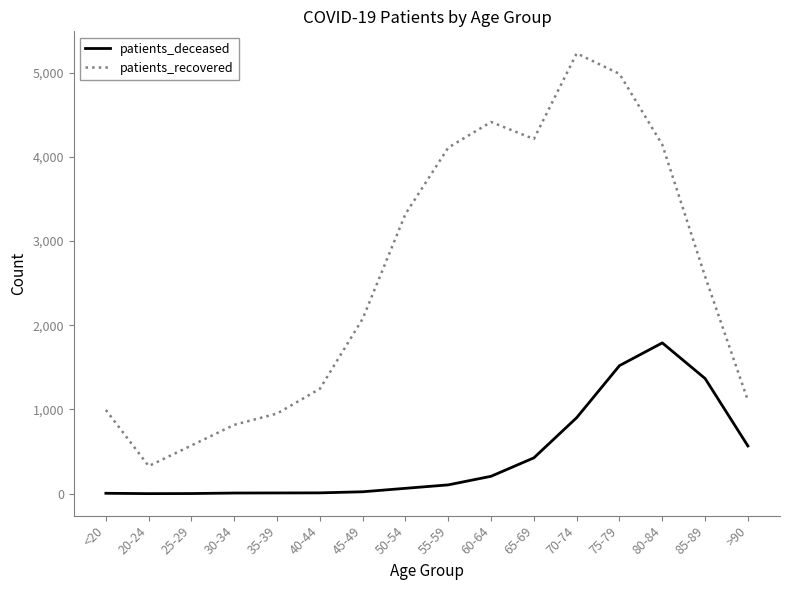

The value of patients_deceased at 40-44 is 10. True or false?

True